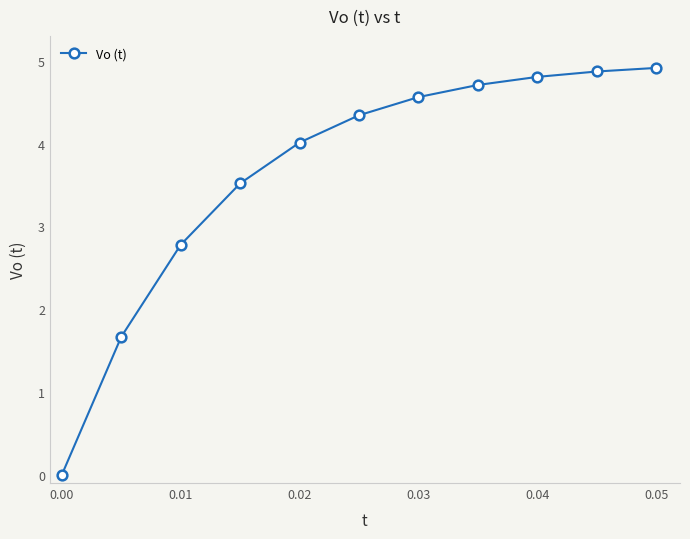

Reading left to right, extract all data points from this chart.

0.0	1.7	2.8	3.5	4.0	4.3	4.6	4.7	4.8	4.9	4.9